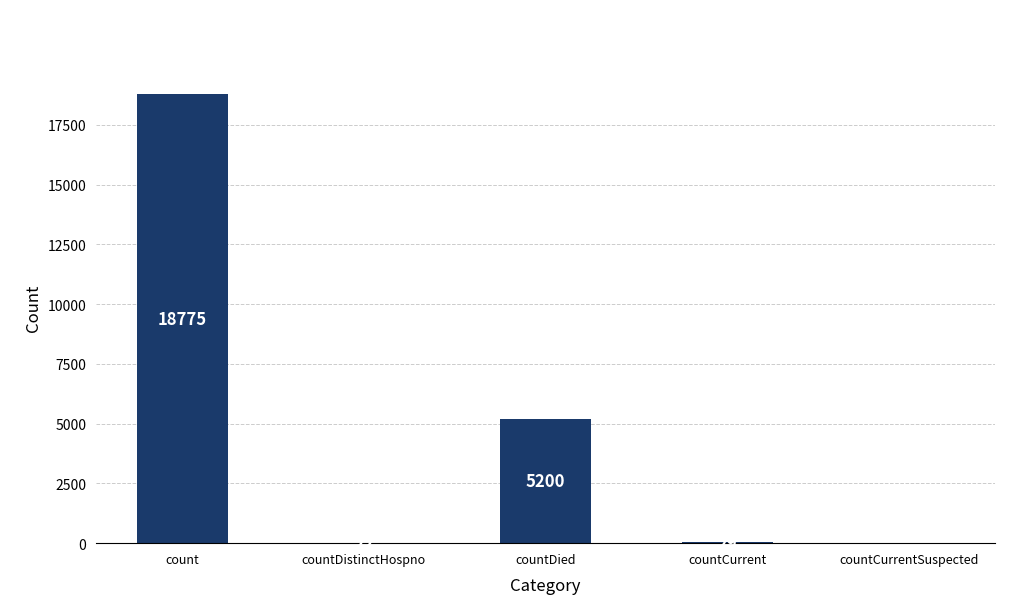

Does the chart contain stacked bars?

No